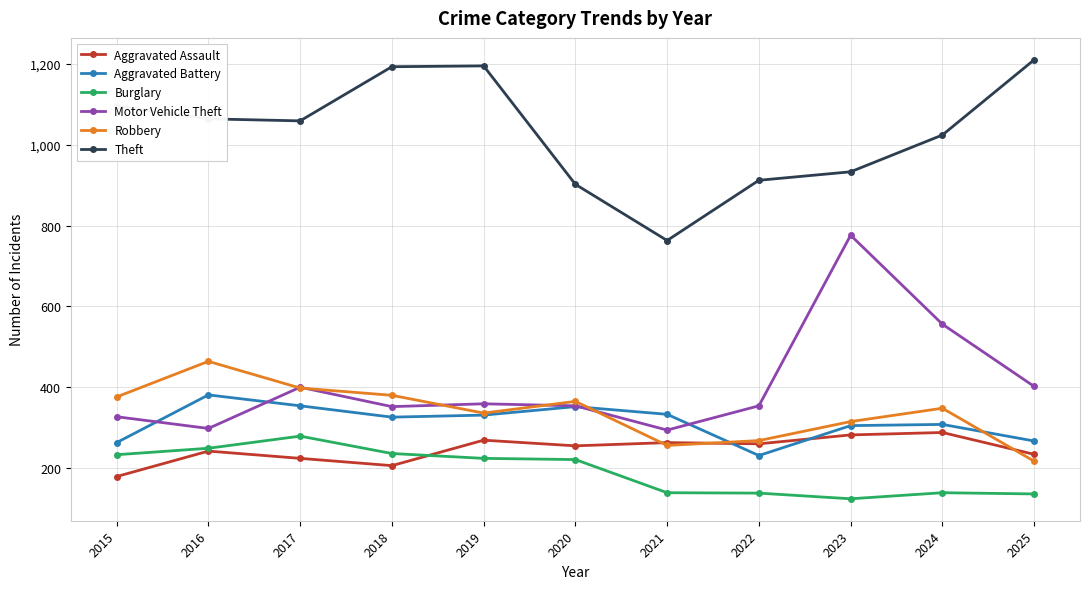

What are all the series names shown in the legend?

Aggravated Assault, Aggravated Battery, Burglary, Motor Vehicle Theft, Robbery, Theft